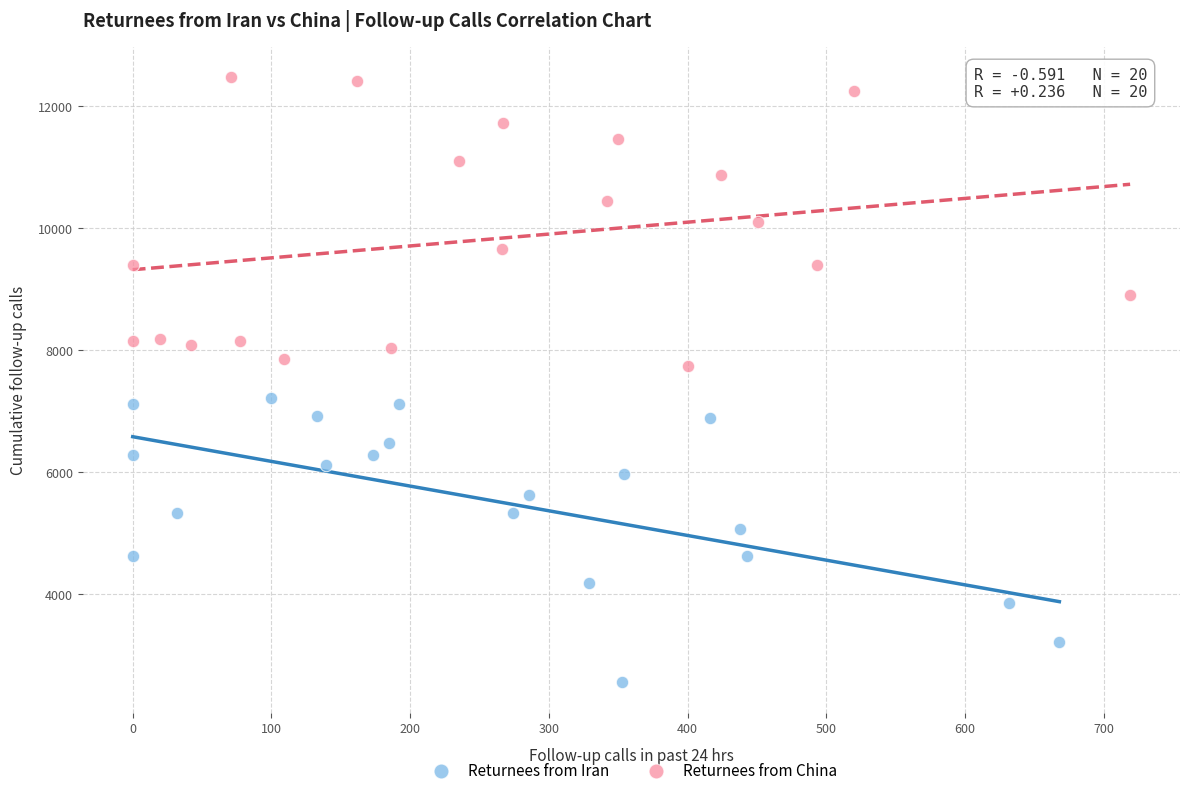

Which series reaches the maximum Y coordinate?

Returnees from China